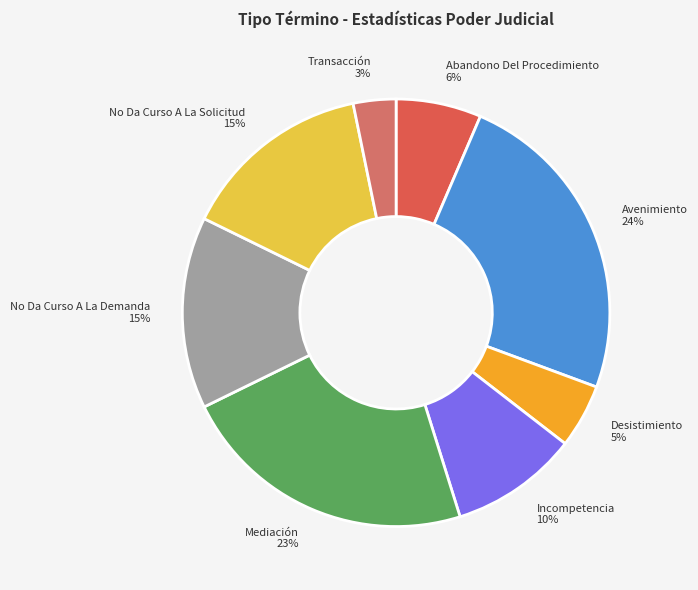

To the nearest percent, what percentage of the pie is No Da Curso A La Demanda?

15%